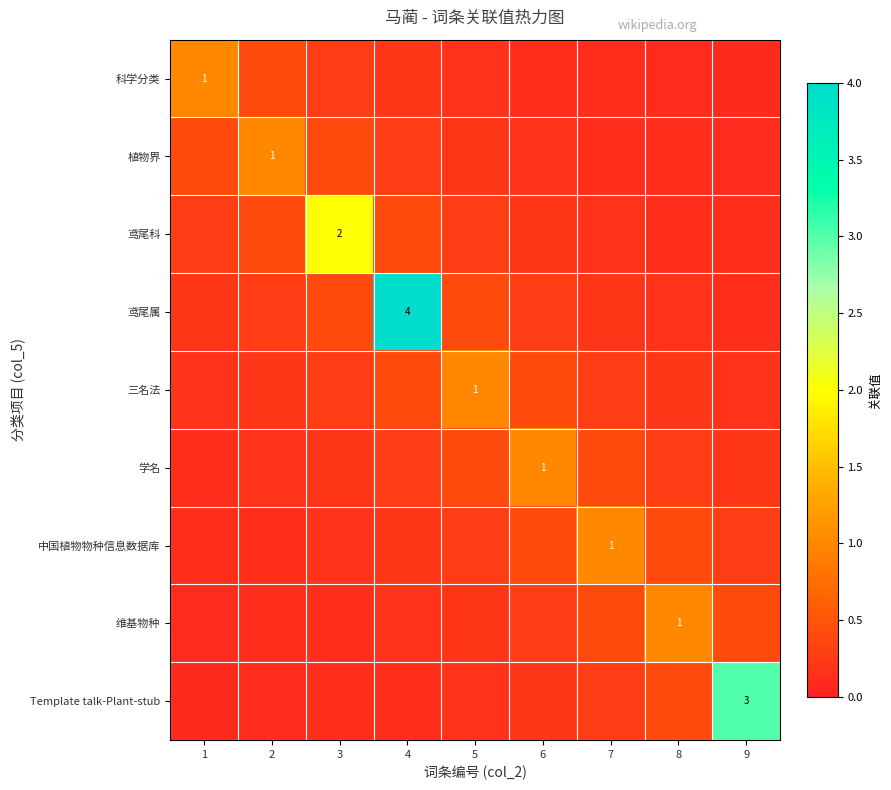

What is the highest value of the 植物界 series?

1.0